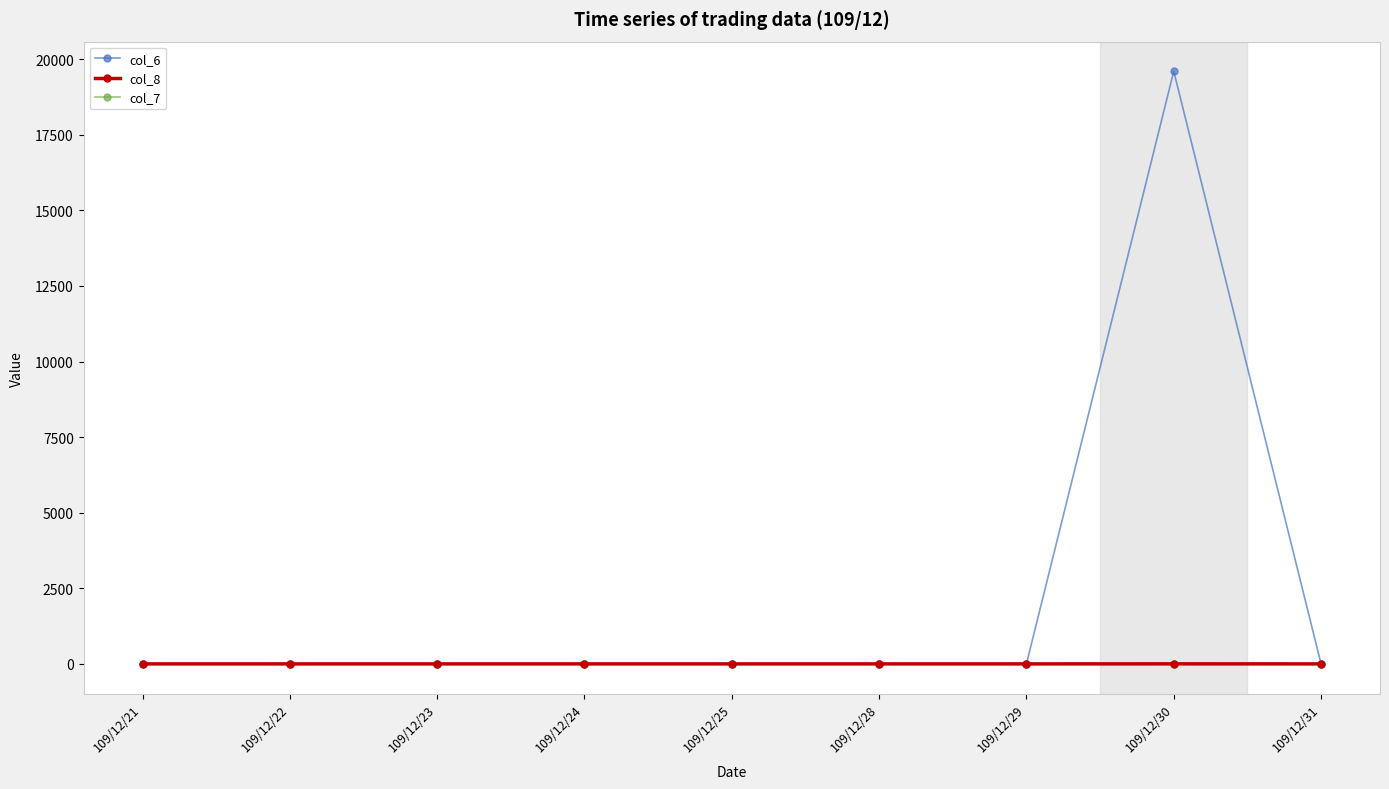

True or false: col_7 has a value of 0 at 109/12/29.

True